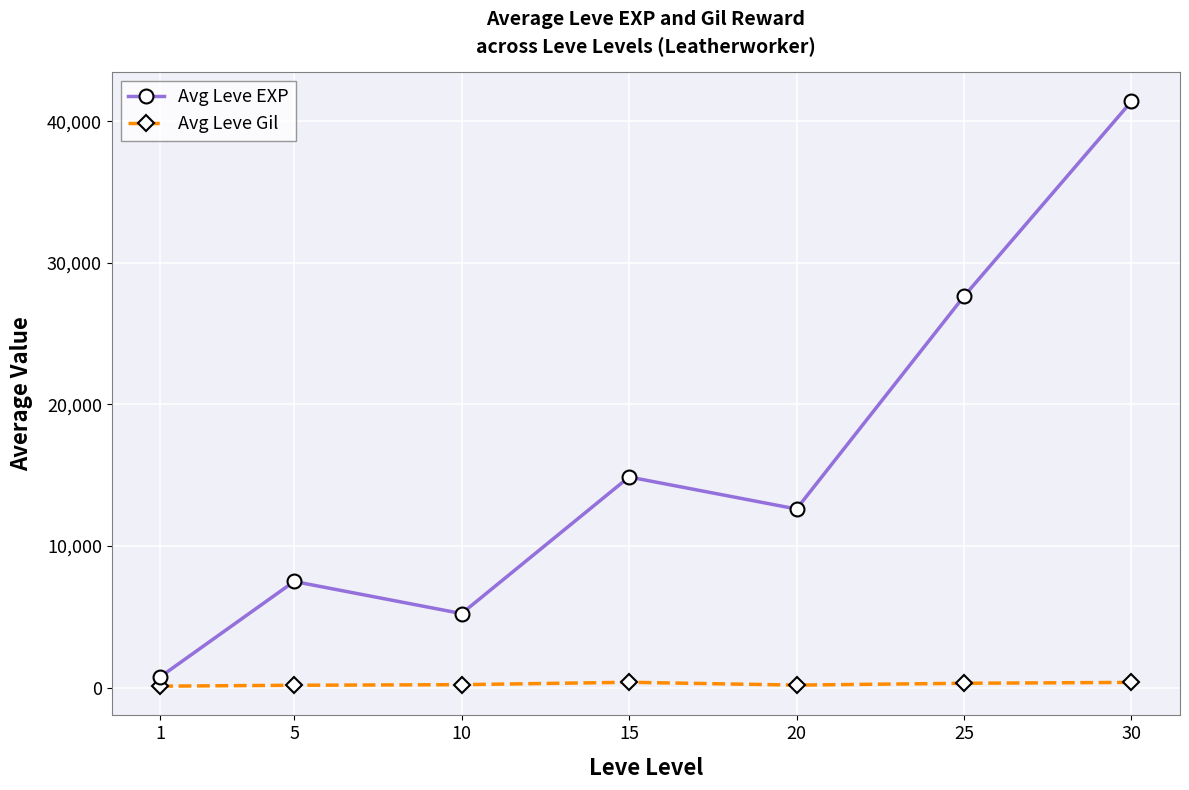

Between 20 and 25, which series saw the biggest shift?

Avg Leve EXP